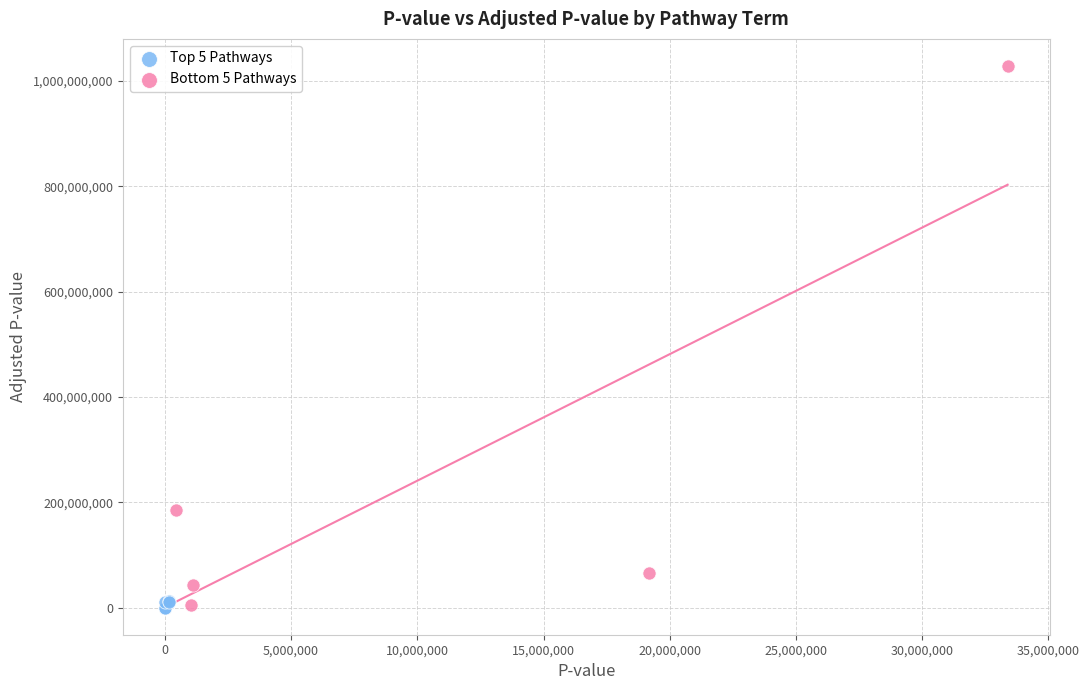

Which series has the largest Y range (max minus min)?

Bottom 5 Pathways